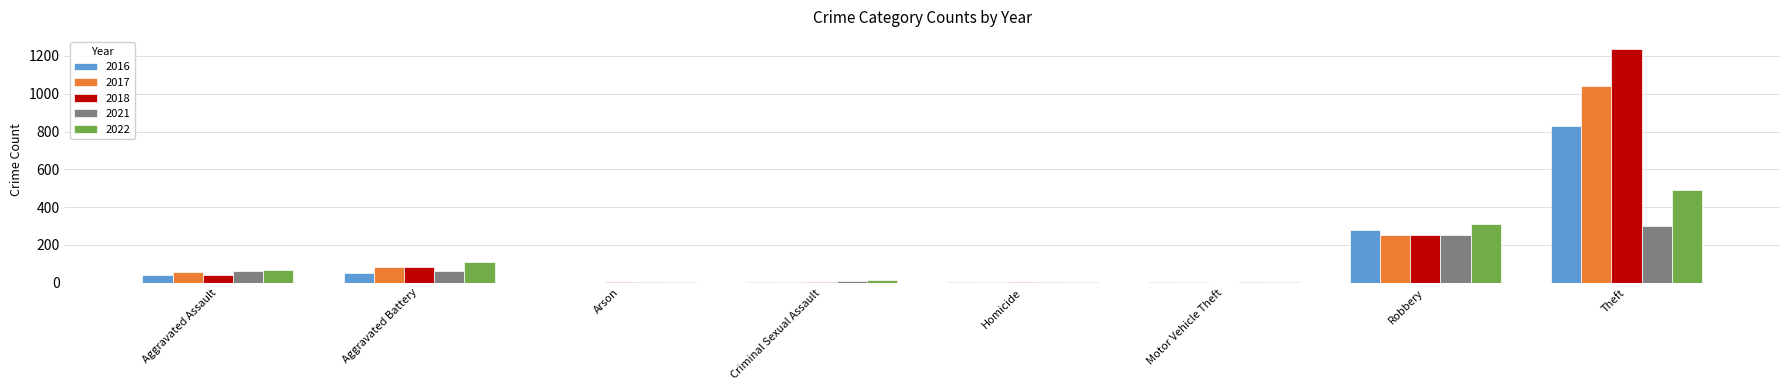

What is the sum of all 2021 values?

692